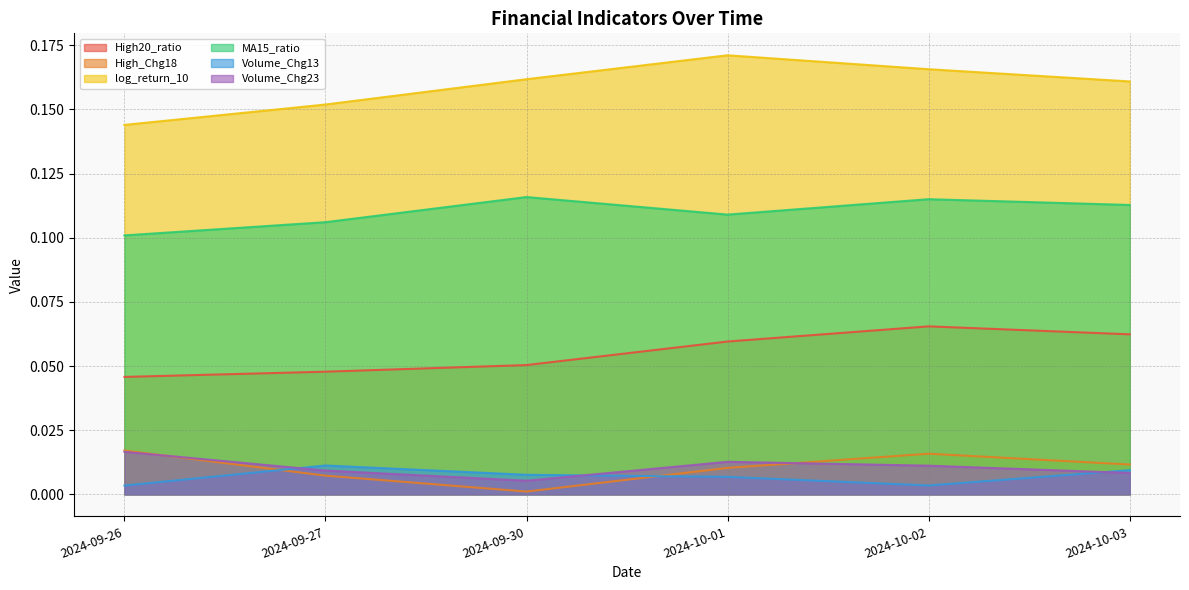

Which series has the largest total across all categories?

log_return_10